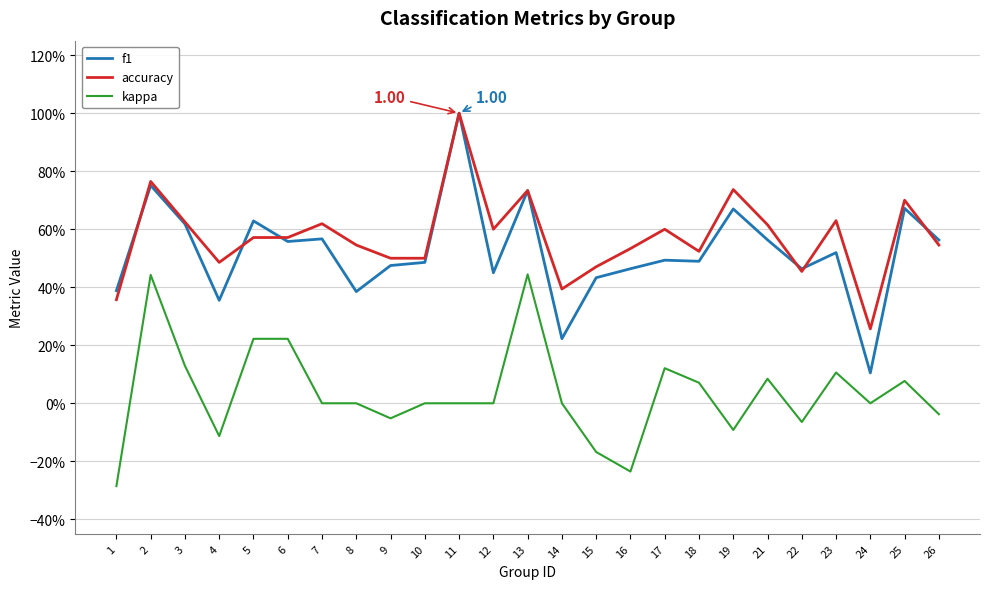

Which series has the largest total across all categories?

accuracy